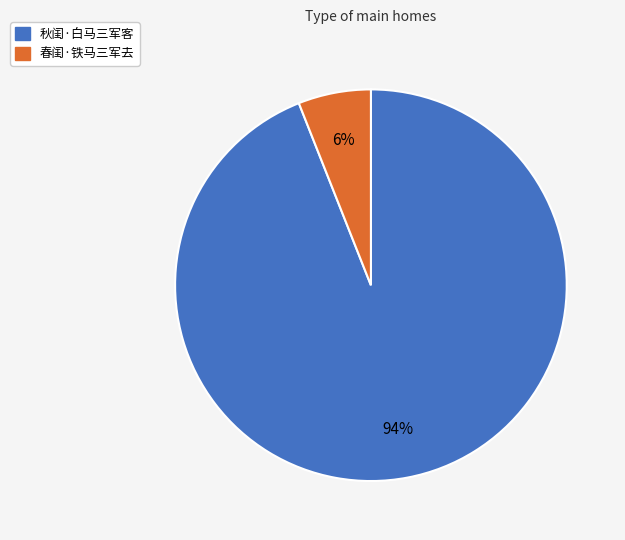

Combined, do 秋闺·白马三军客 and 春闺·铁马三军去 account for over 50%?

Yes